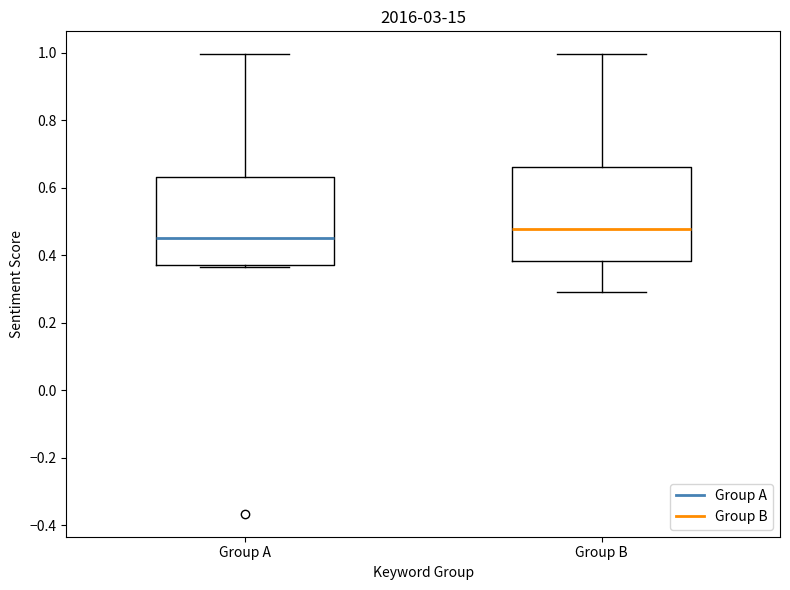

Which box has the lowest median line?

Group A